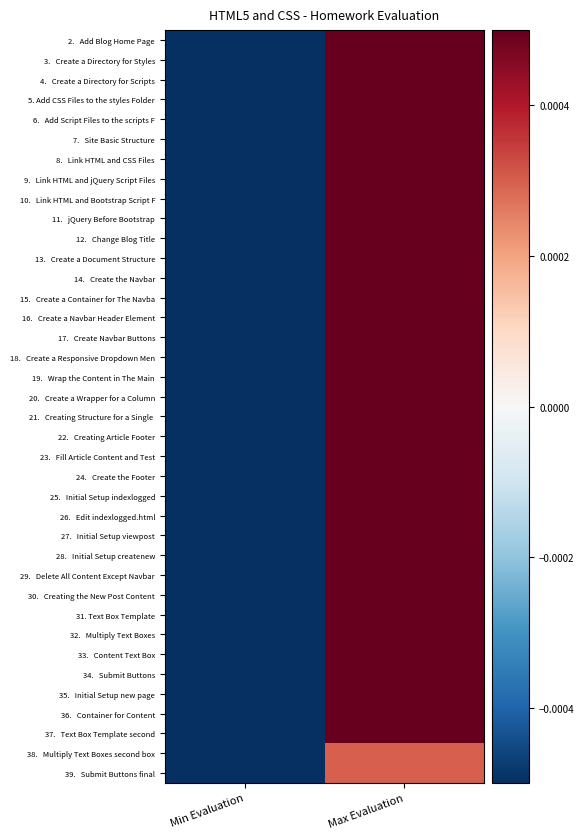

How many distinct data groups are displayed?

38